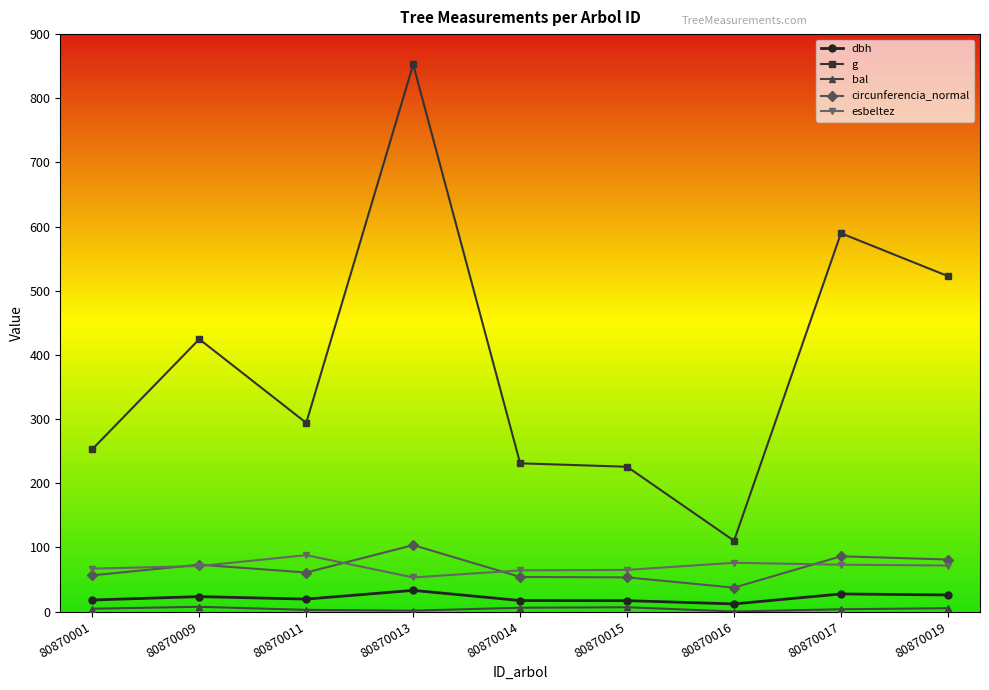

Between 80870011 and 80870019, which series saw the biggest shift?

g